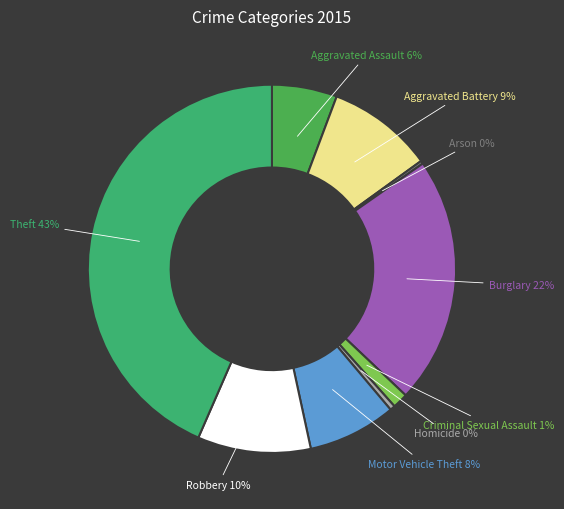

Which category has the smallest portion of the pie?

Arson